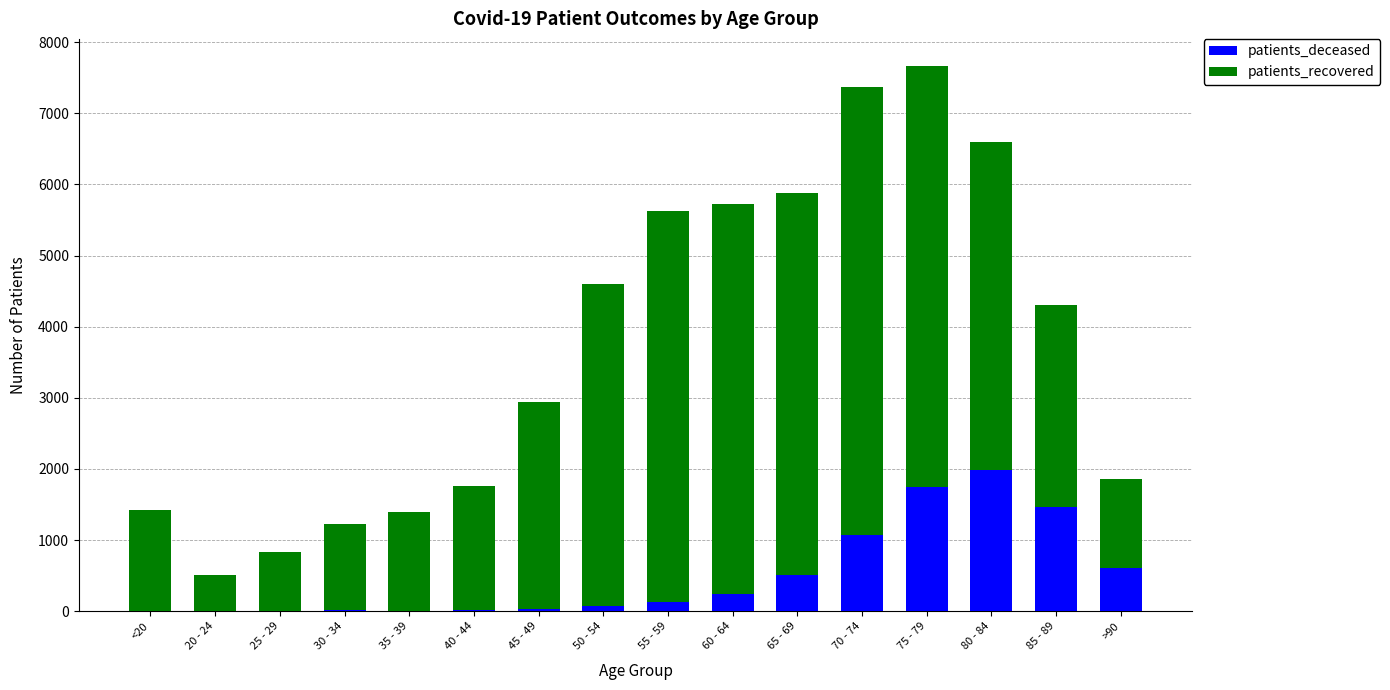

What are all the series names shown in the legend?

patients_deceased, patients_recovered